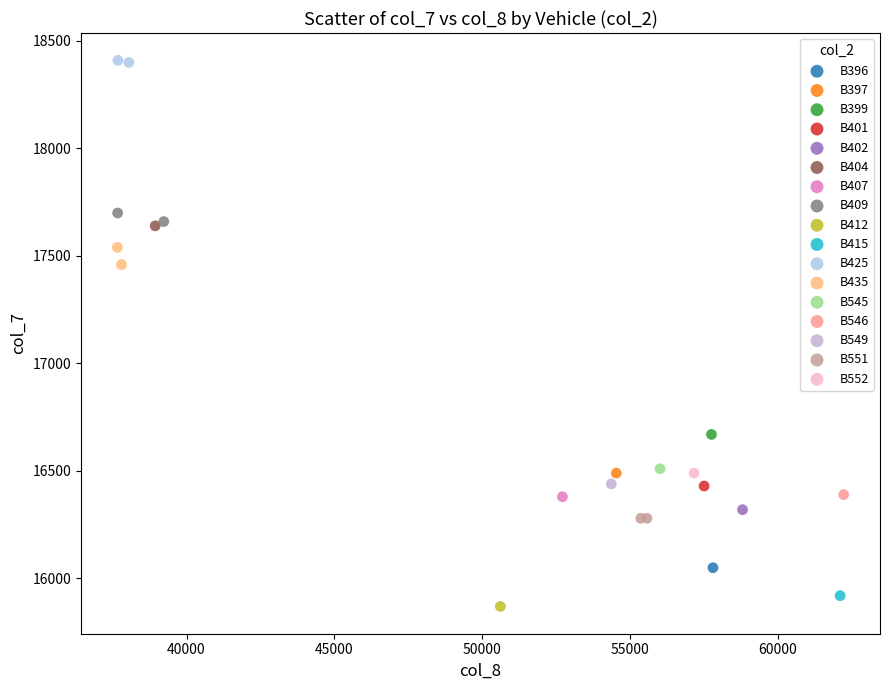

What are all the series names shown in the legend?

B396, B397, B399, B401, B402, B404, B407, B409, B412, B415, B425, B435, B545, B546, B549, B551, B552